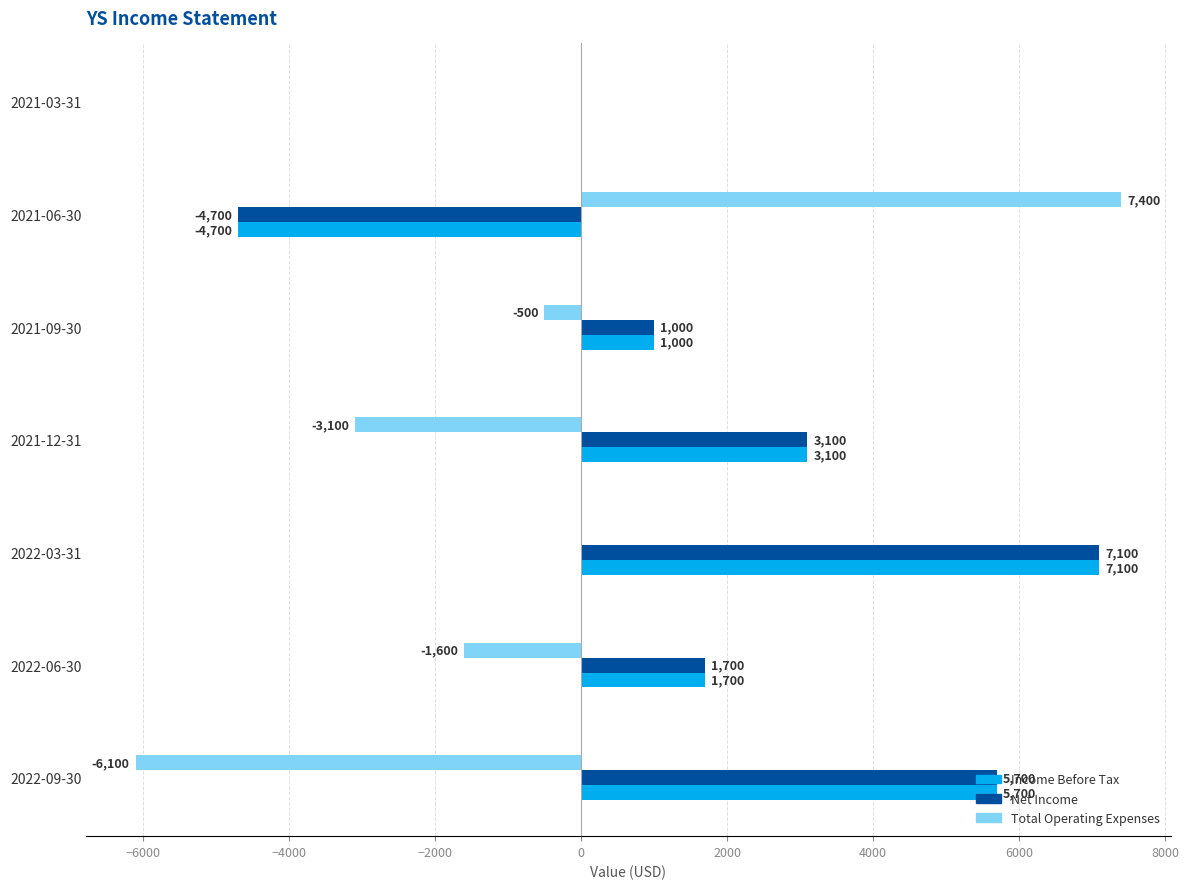

Is the value of Income Before Tax at 2021-12-31 greater than the value of Total Operating Expenses at 2022-03-31?

Yes